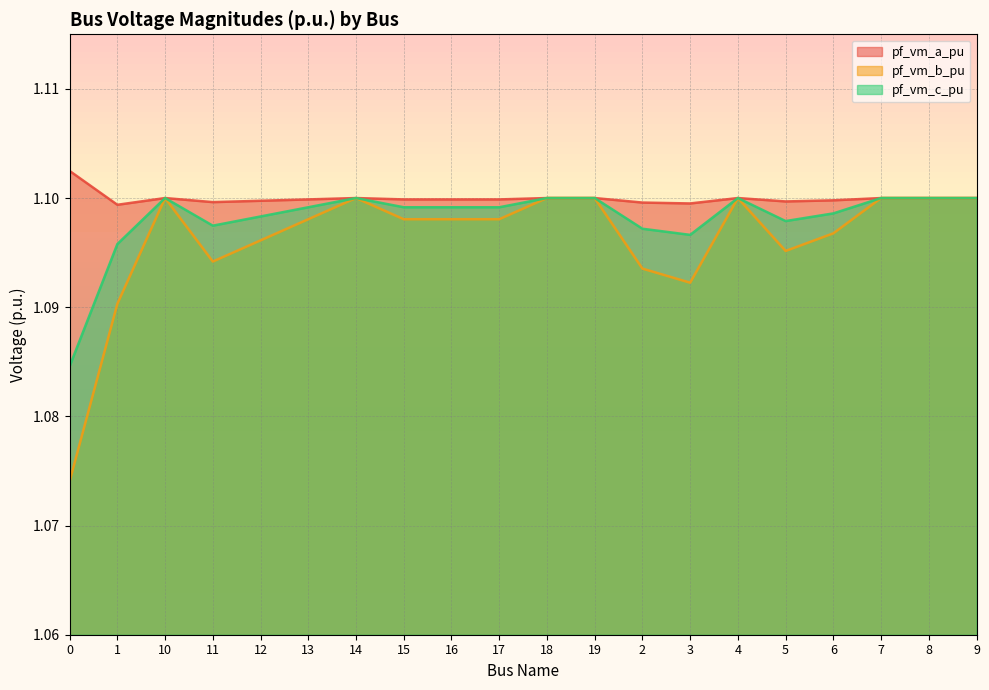

Is it true that pf_vm_b_pu equals 1.9 at 11?

False